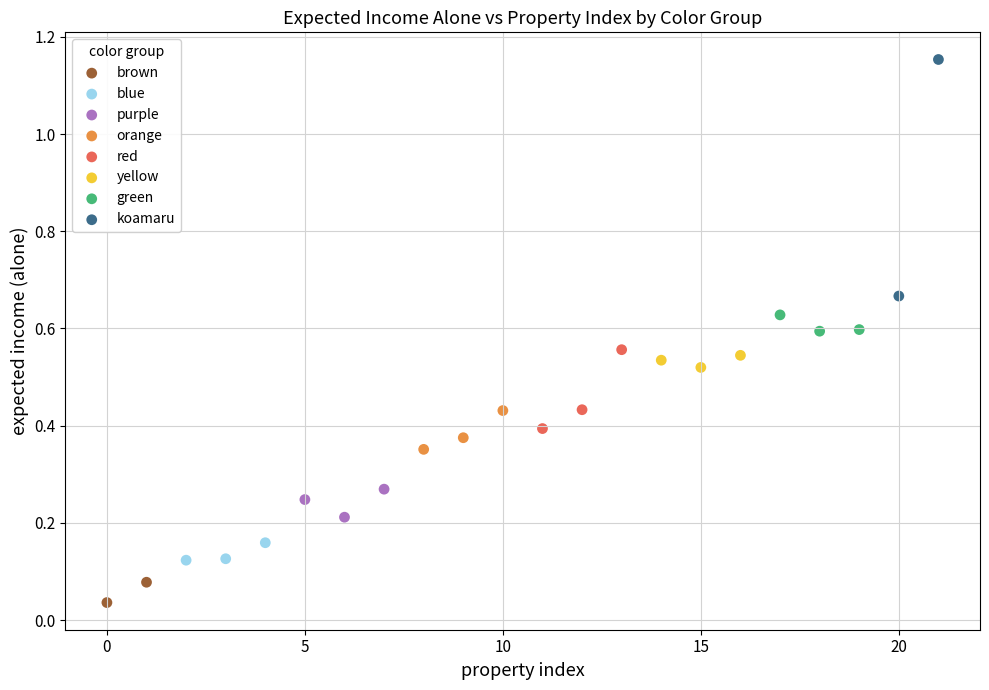

Which series contains the lowest Y value?

brown